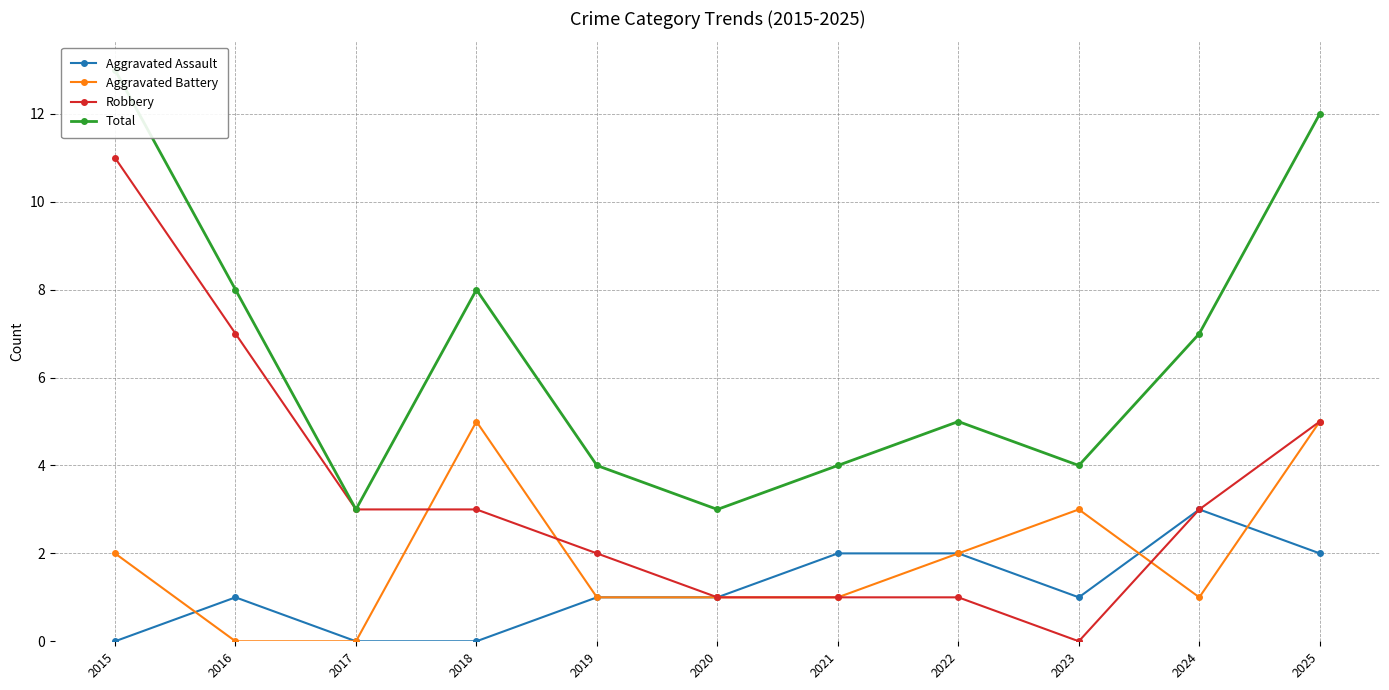

How many data points in Total are above 5?

5